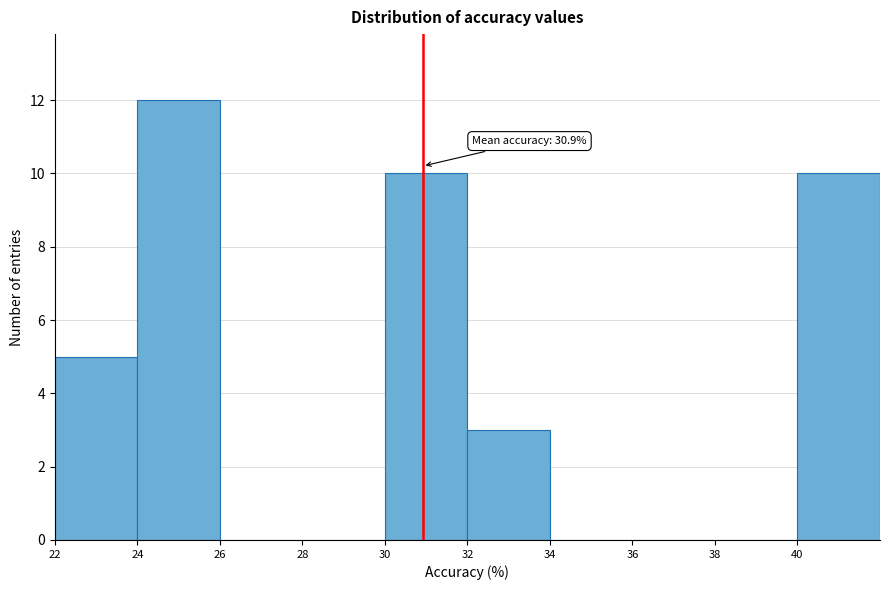

Which range on the x-axis has the tallest bar?

24 to 26